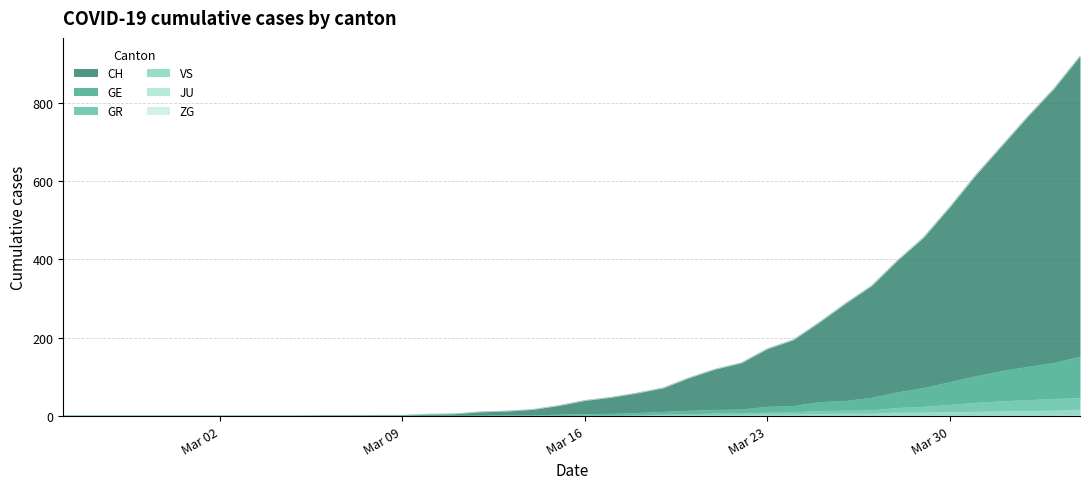

Which series has the largest range (max minus min)?

CH